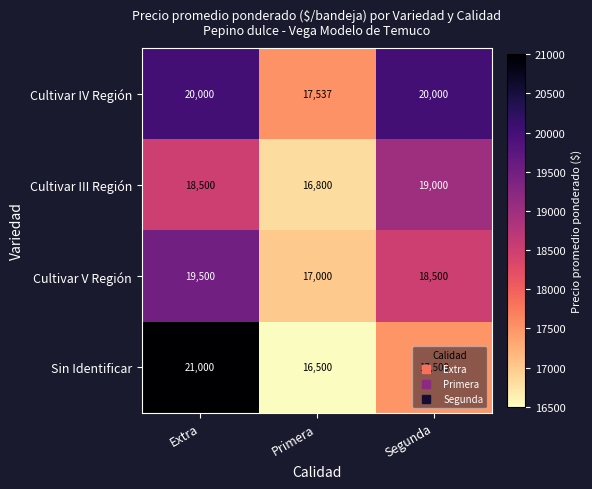

At which category is the sum across all series the highest?

Extra